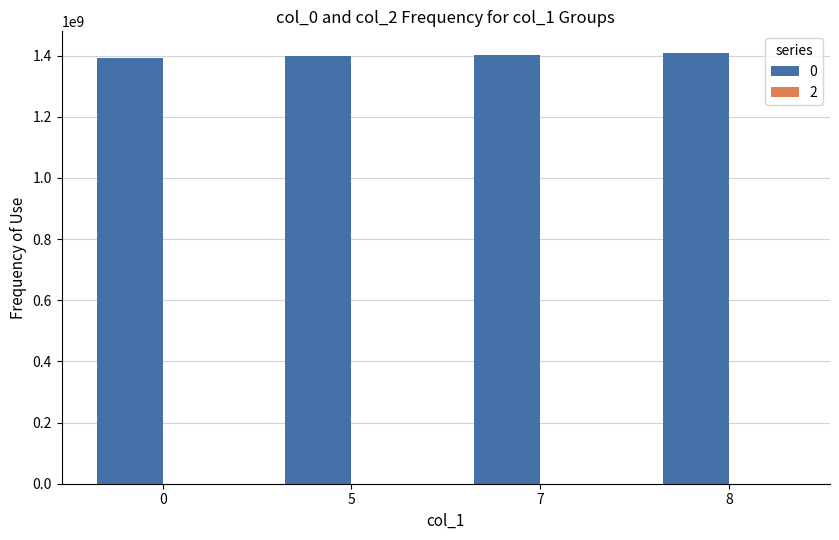

What is the sum of all values?

5603796128